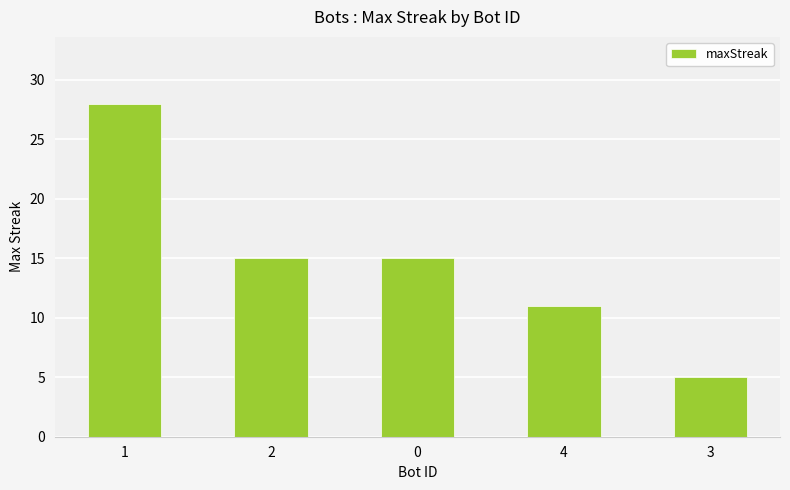

What is the change in value from 0 to 3?

-10